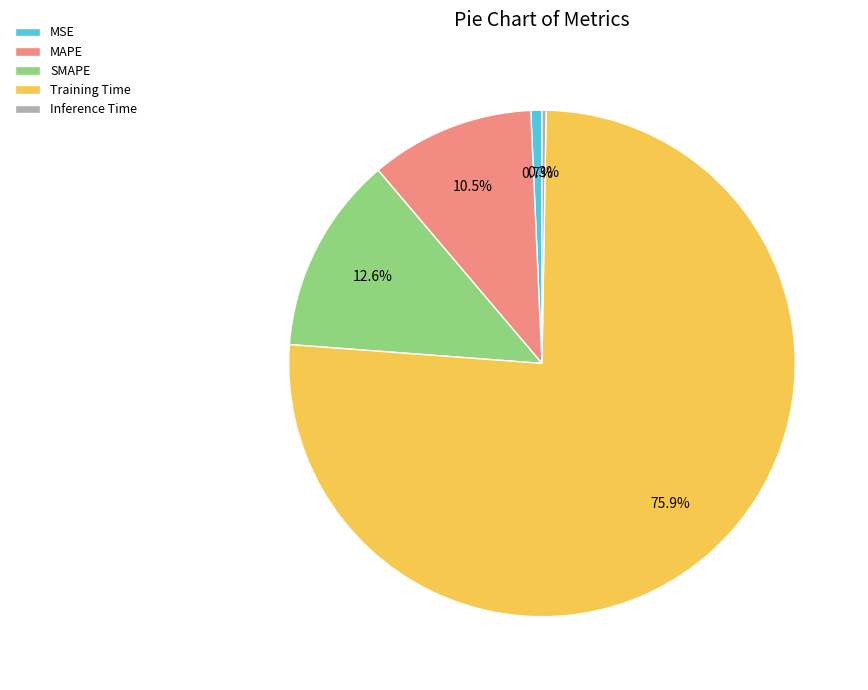

Is Training Time the majority of the pie?

Yes